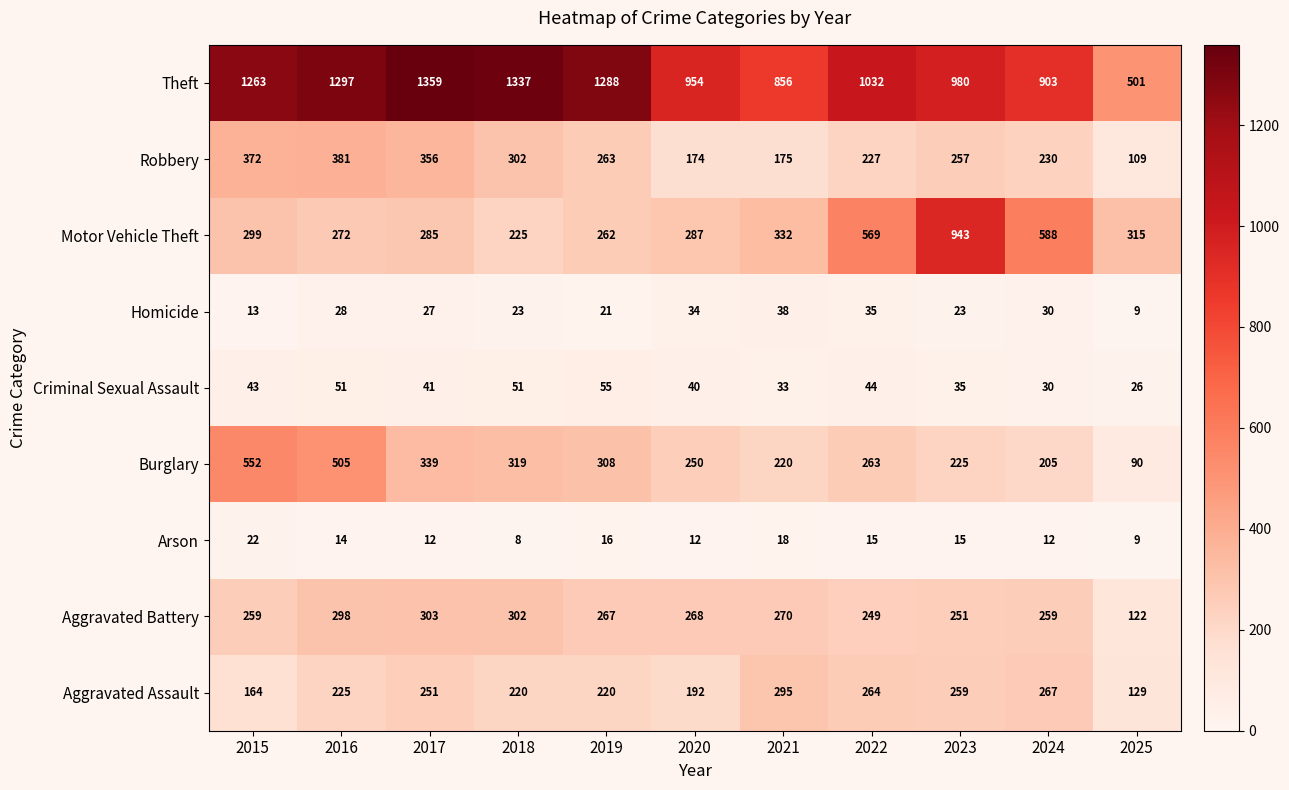

The Theft series shows 283 at 2022. True or false?

False